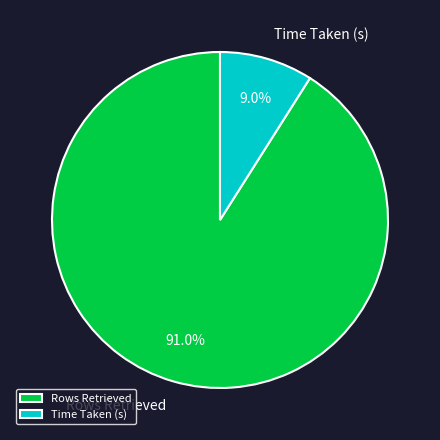

Which slice is the largest?

Rows Retrieved